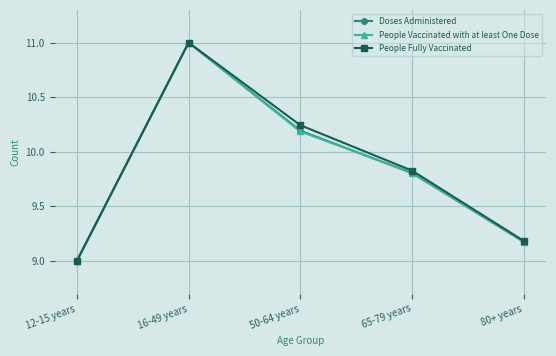

Does the chart display data point markers on the line(s)?

Yes